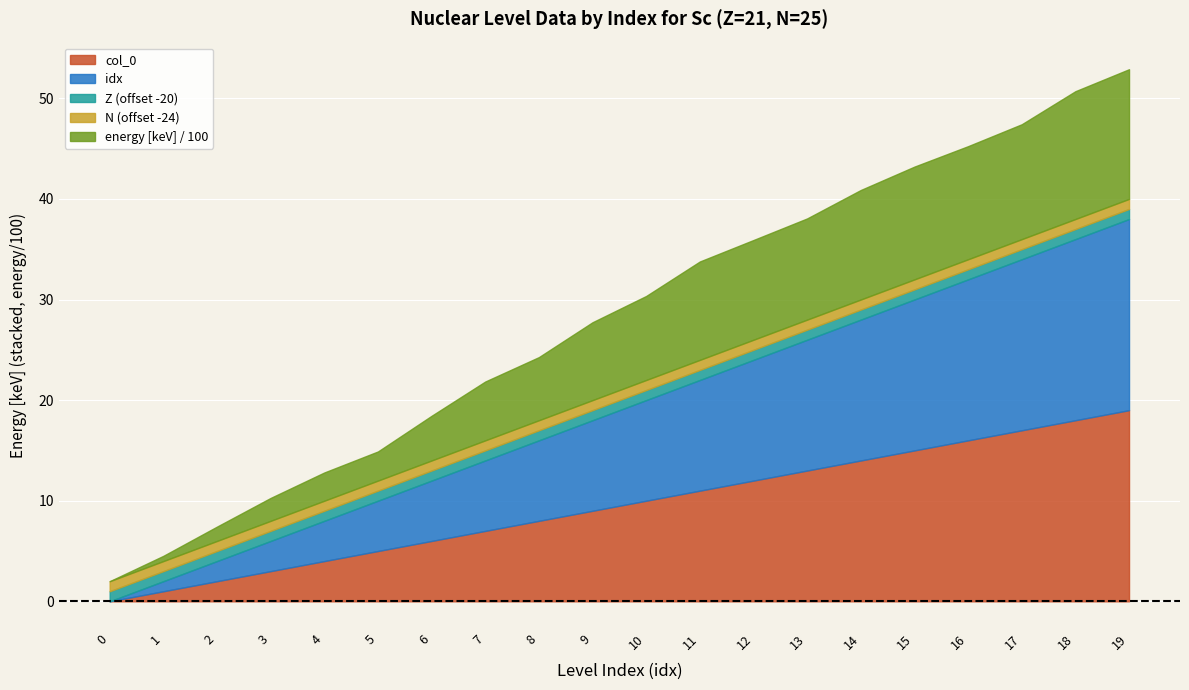

Rank the categories by Z value from highest to lowest.

0, 1, 2, 3, 4, 5, 6, 7, 8, 9, 10, 11, 12, 13, 14, 15, 16, 17, 18, 19